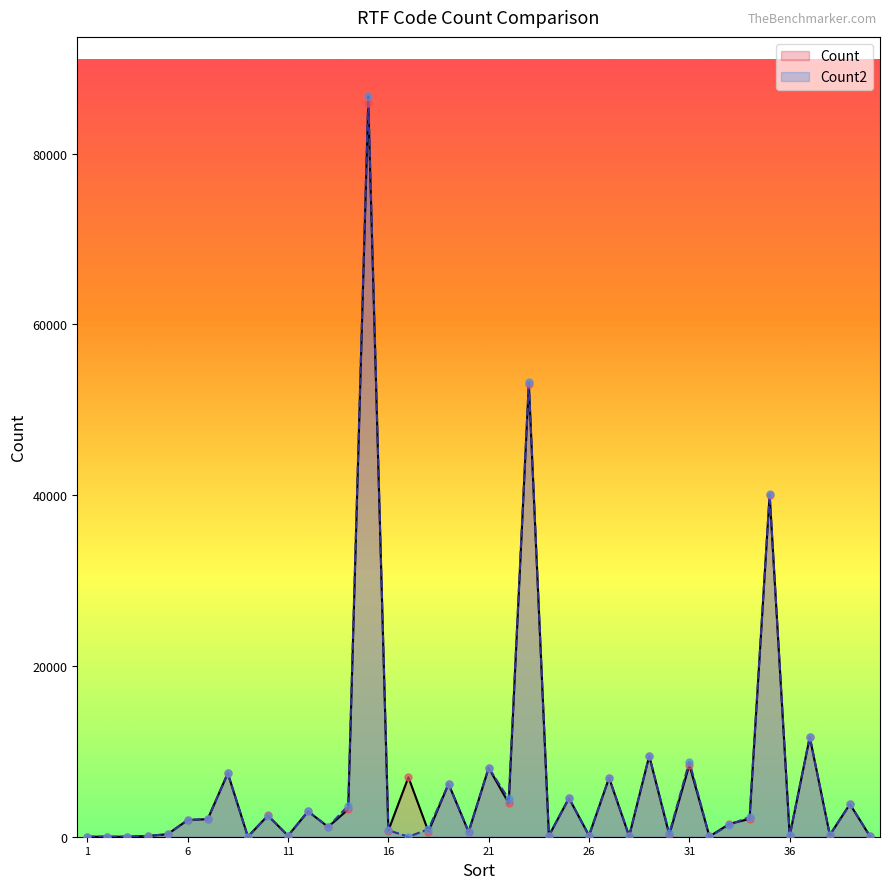

Is the value of Count2 at 29 greater than the value of Count at 17?

Yes